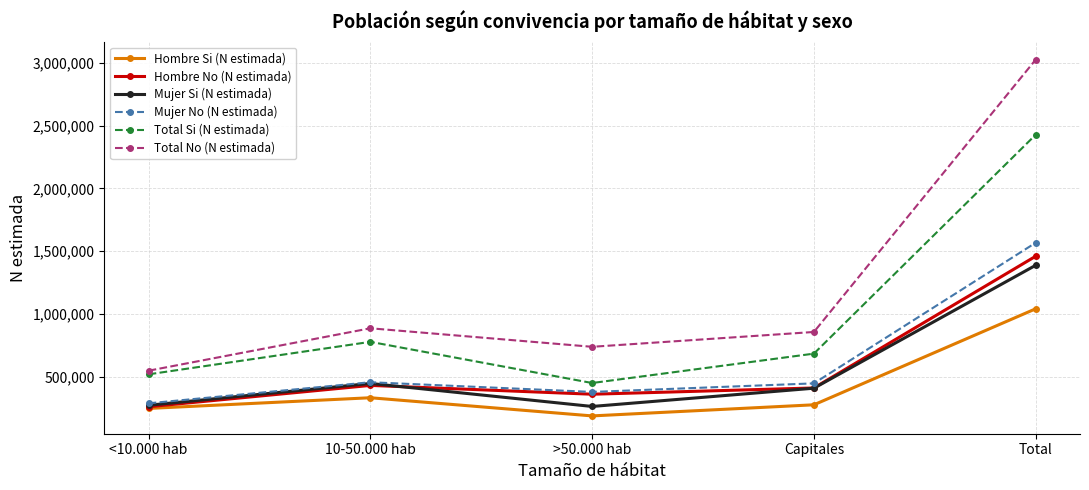

What is the smallest value displayed?

186804